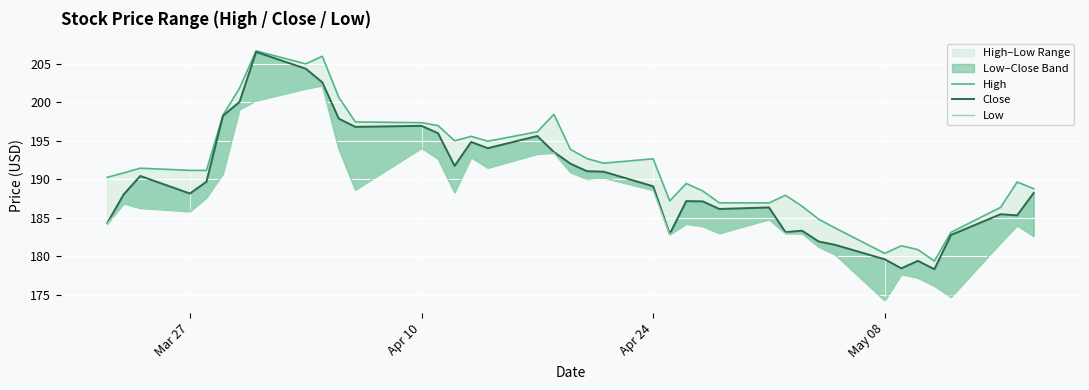

Is this an area chart (filled region under the line)?

No